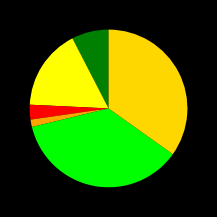

Count the number of slices in the pie.

6